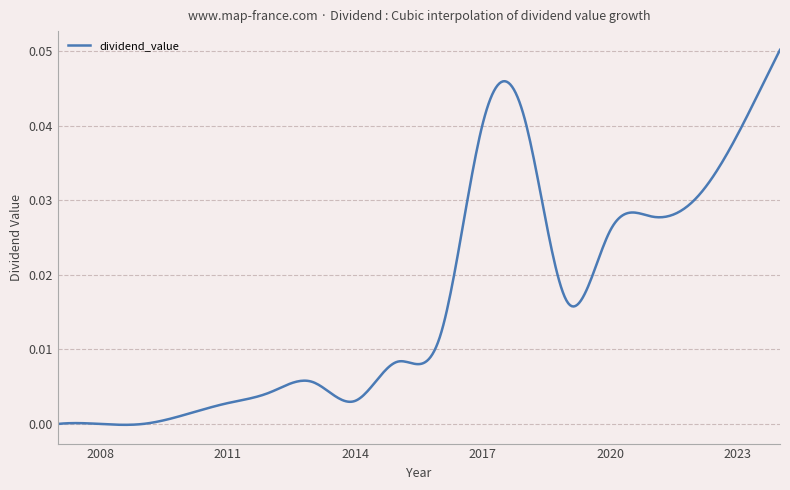

True or false: the data has more than 2 interior local peaks.

True